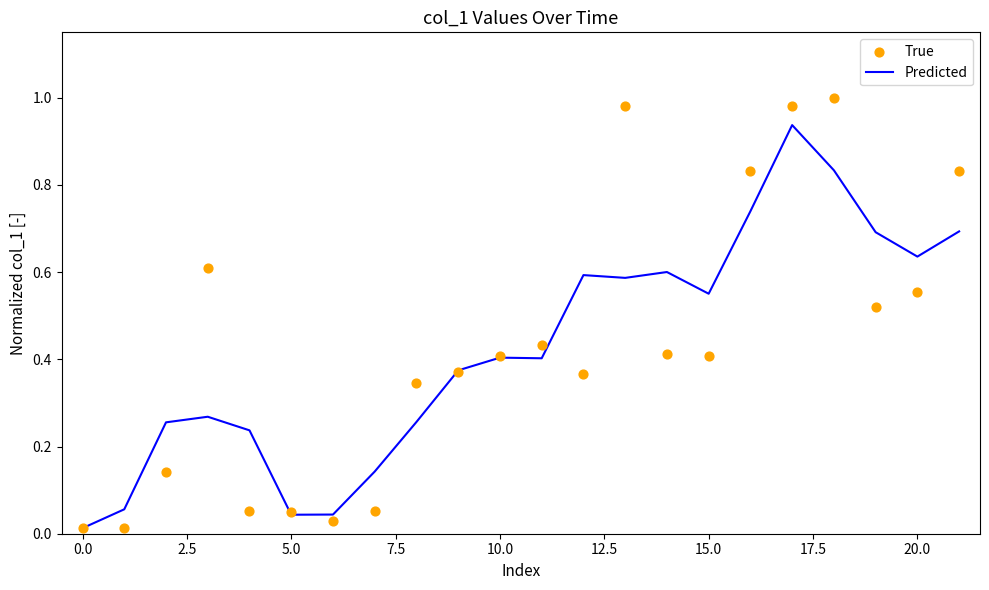

Which series has the largest Y range (max minus min)?

True